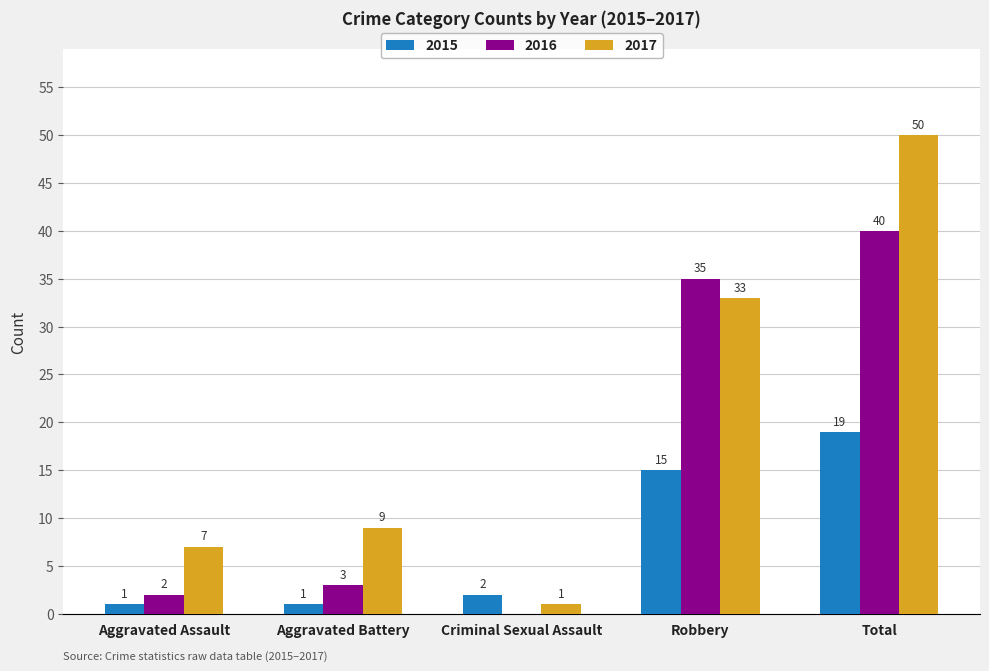

Are the bars horizontal?

No